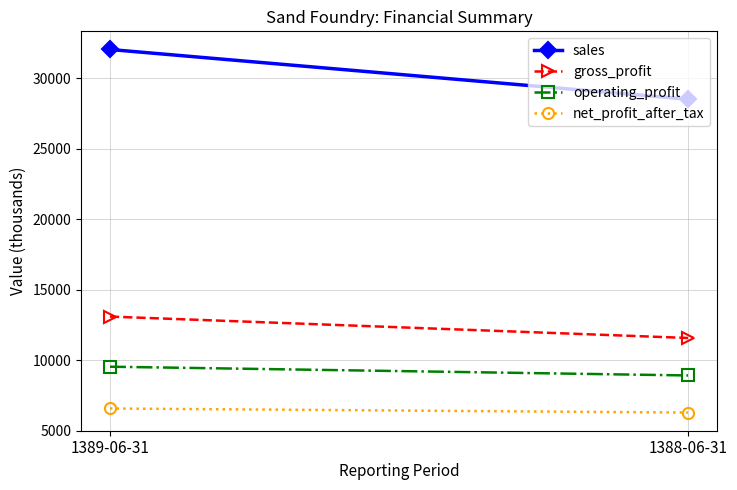

What is the lowest value of the net_profit_after_tax series?

6282